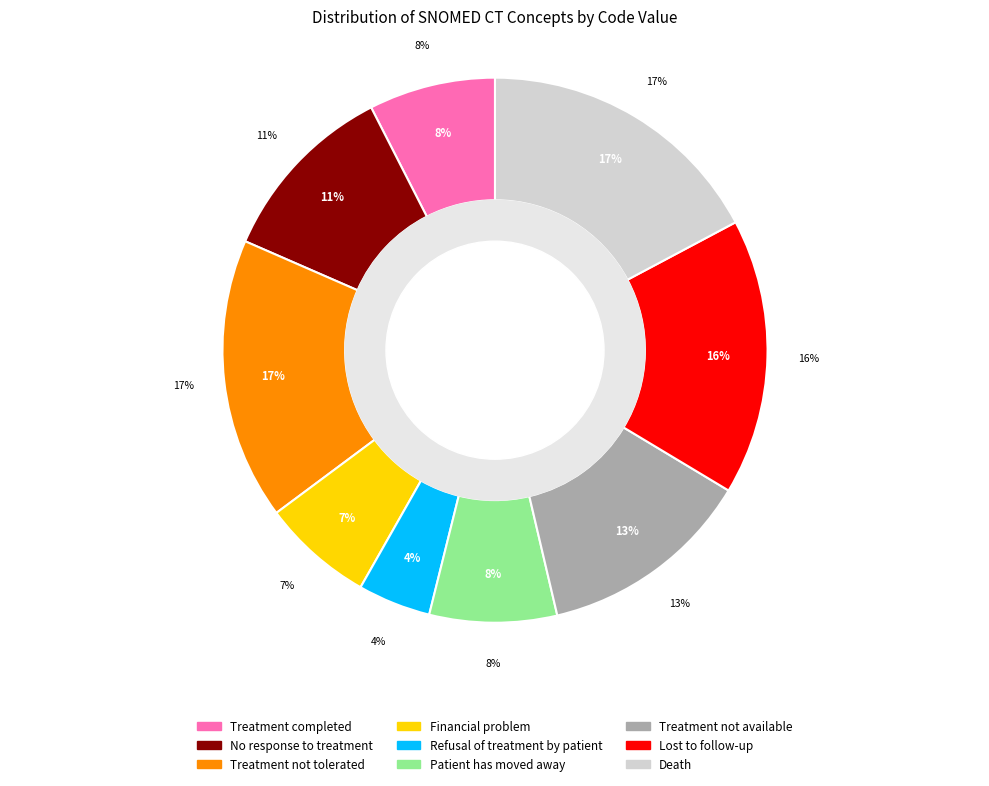

Approximately how many times larger is the value at Refusal of treatment by patient compared to No response to treatment?

0.4